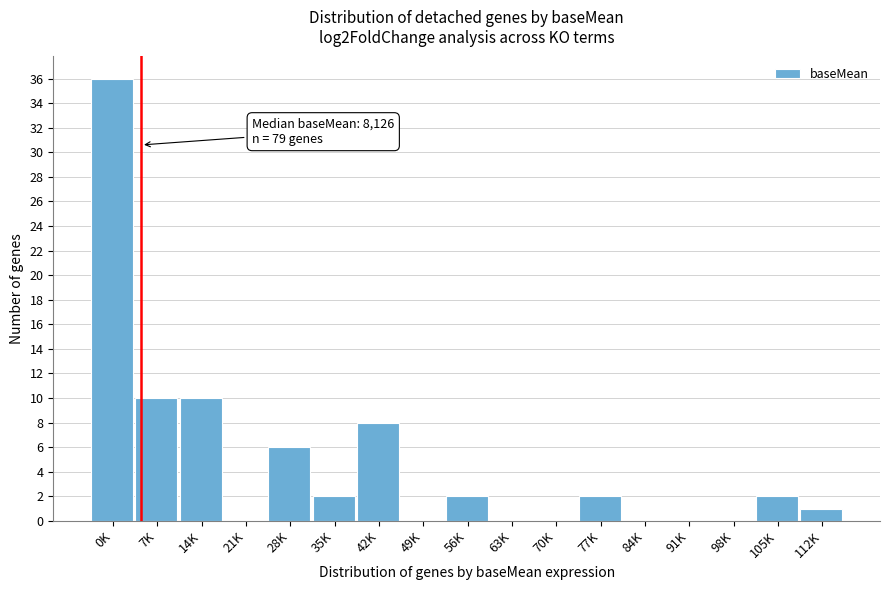

Reading right to left, extract all data points from this chart.

112K=1	105K=2	98K=0	91K=0	84K=0	77K=2	70K=0	63K=0	56K=2	49K=0	42K=8	35K=2	28K=6	21K=0	14K=10	7K=10	0K=36